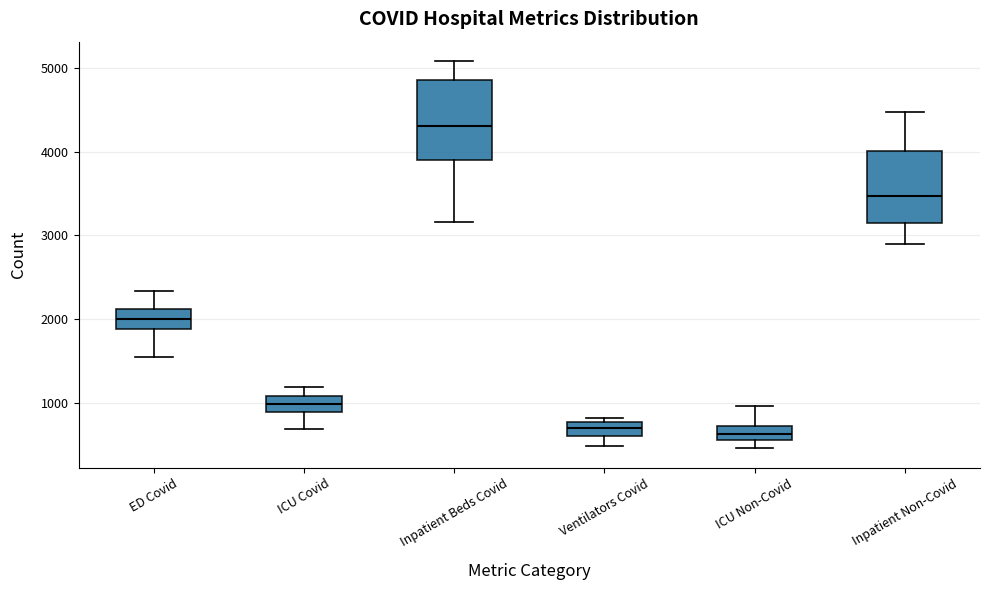

Where is the lower edge of the box for ICU Covid on the y-axis? The values are not printed on the chart, so give them approximately, as read against the axis.

900